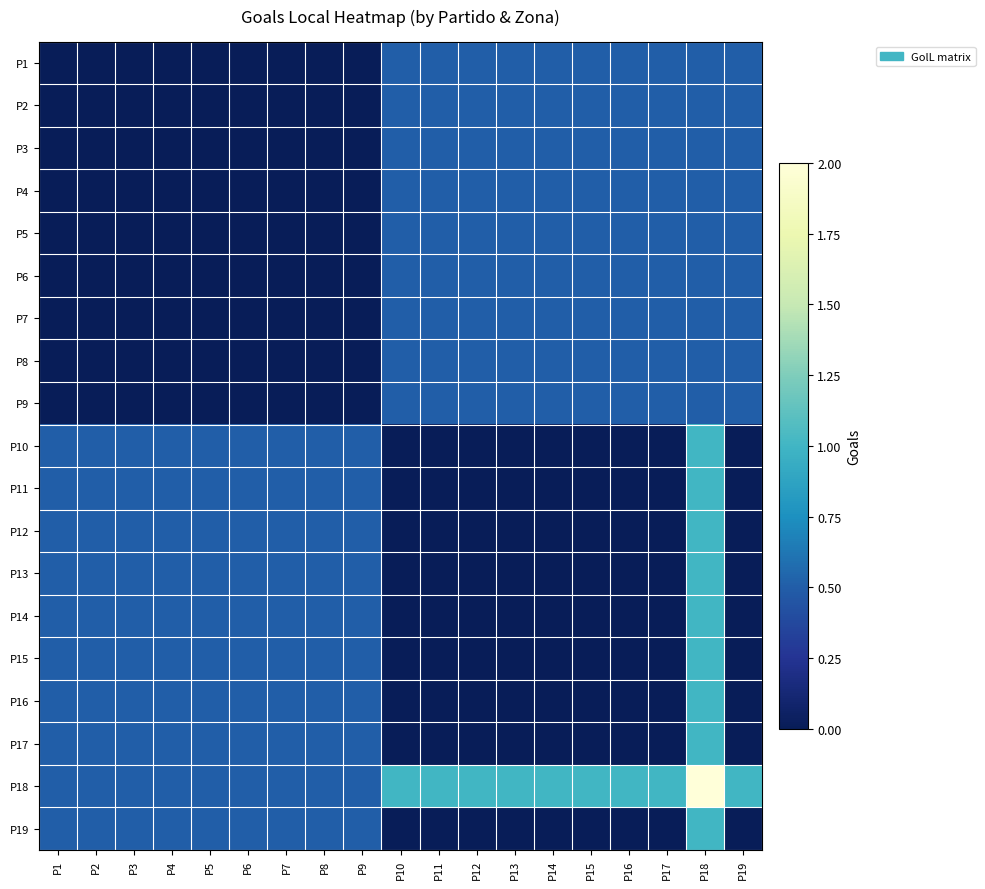

List the series in order of their peak value, lowest first.

P1, P2, P3, P4, P5, P6, P7, P8, P9, P10, P11, P12, P13, P14, P15, P16, P17, P19, P18